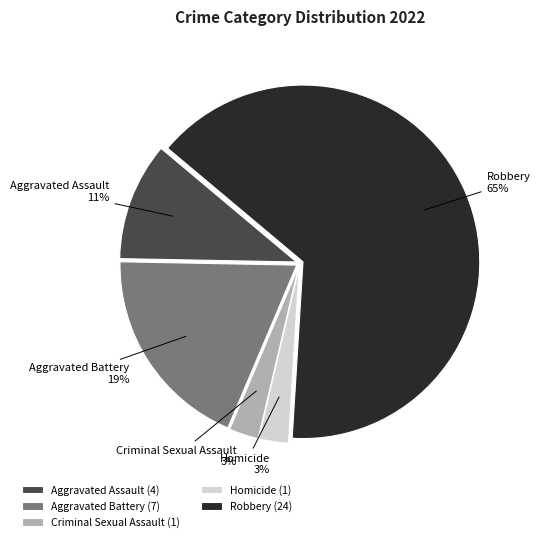

What is the largest slice in the pie chart?

Robbery